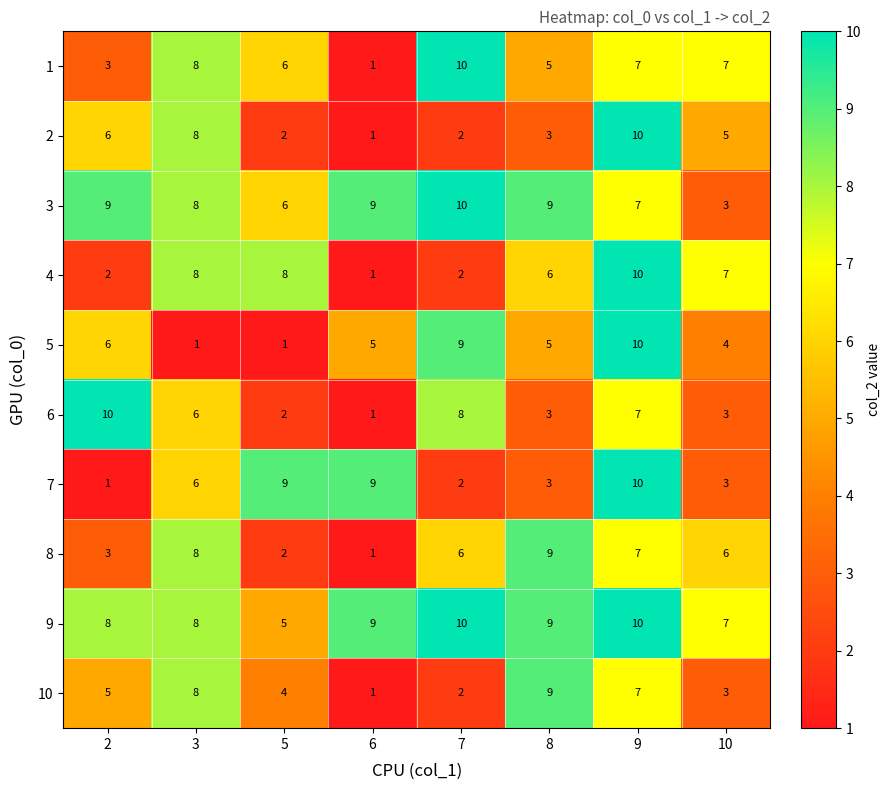

What is the difference between the 5 values at 6 and 3?

4